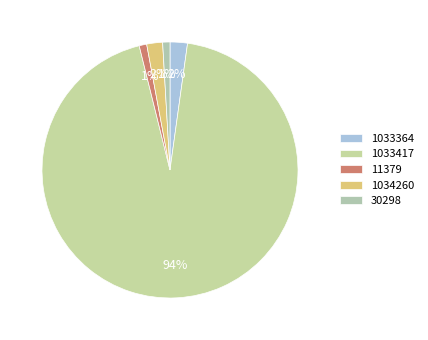

Count the number of slices in the pie.

5